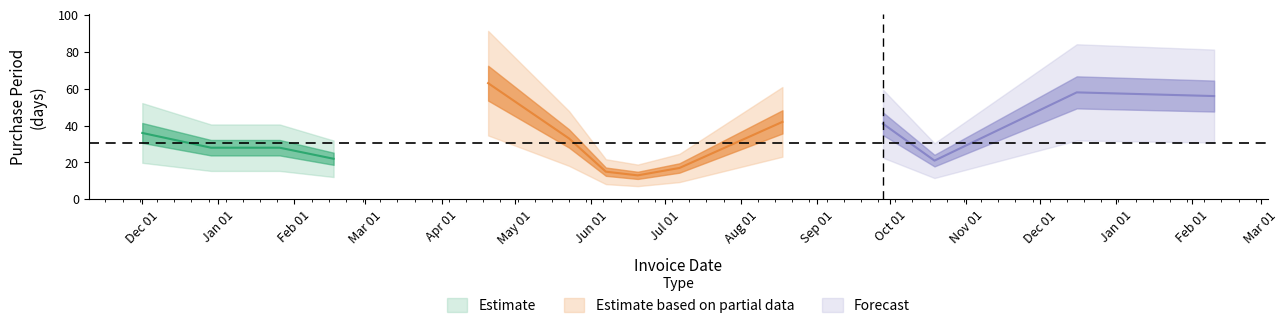

At which category does the data reach its first local valley?

2016-02-17